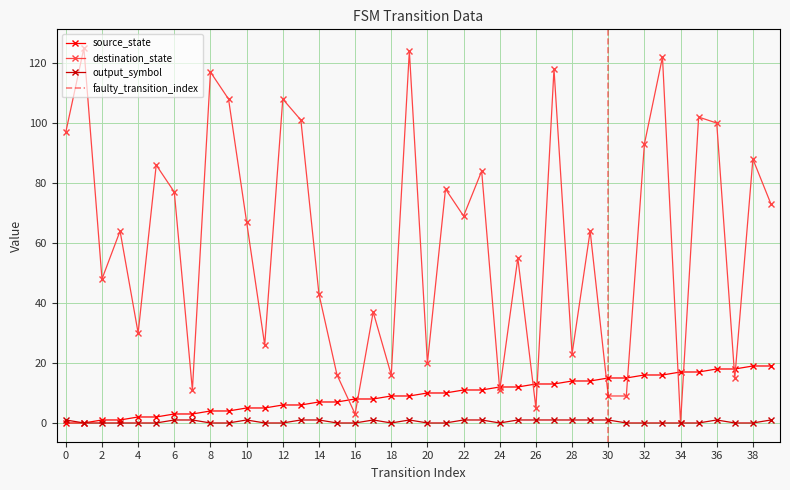

The value of output_symbol at 10 is 2. True or false?

False